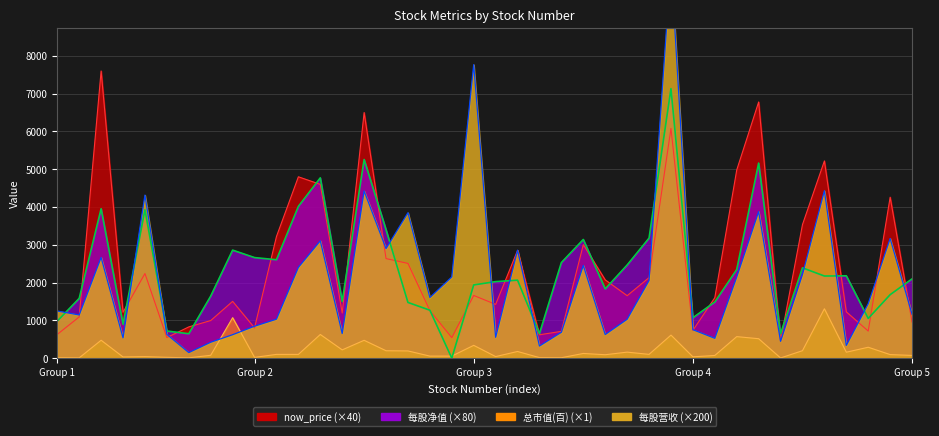

Between 9958 and 9918, which is larger?

9958